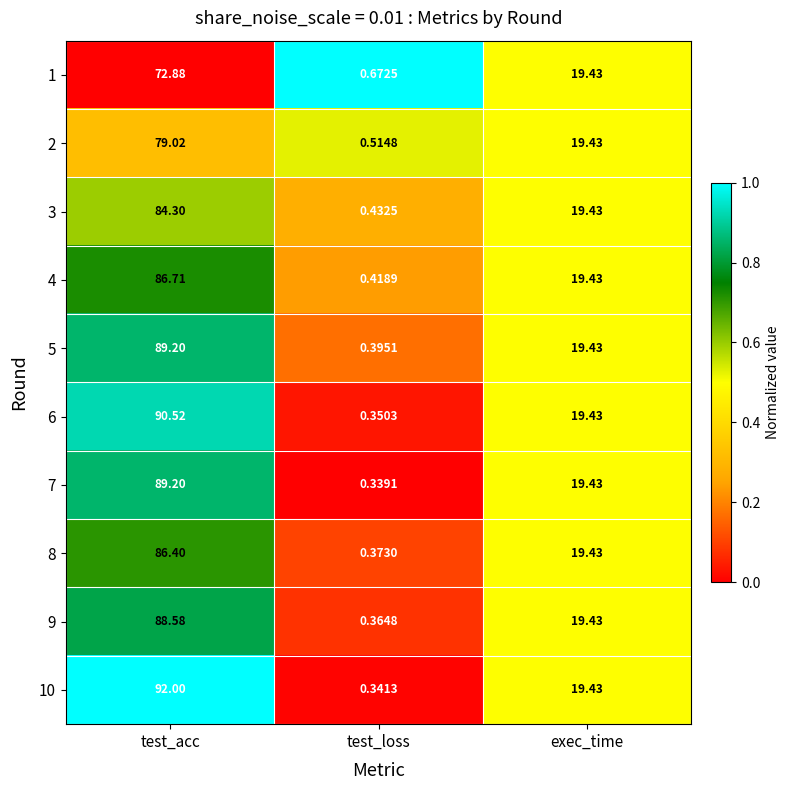

Which category has the highest value across all series?

test_acc